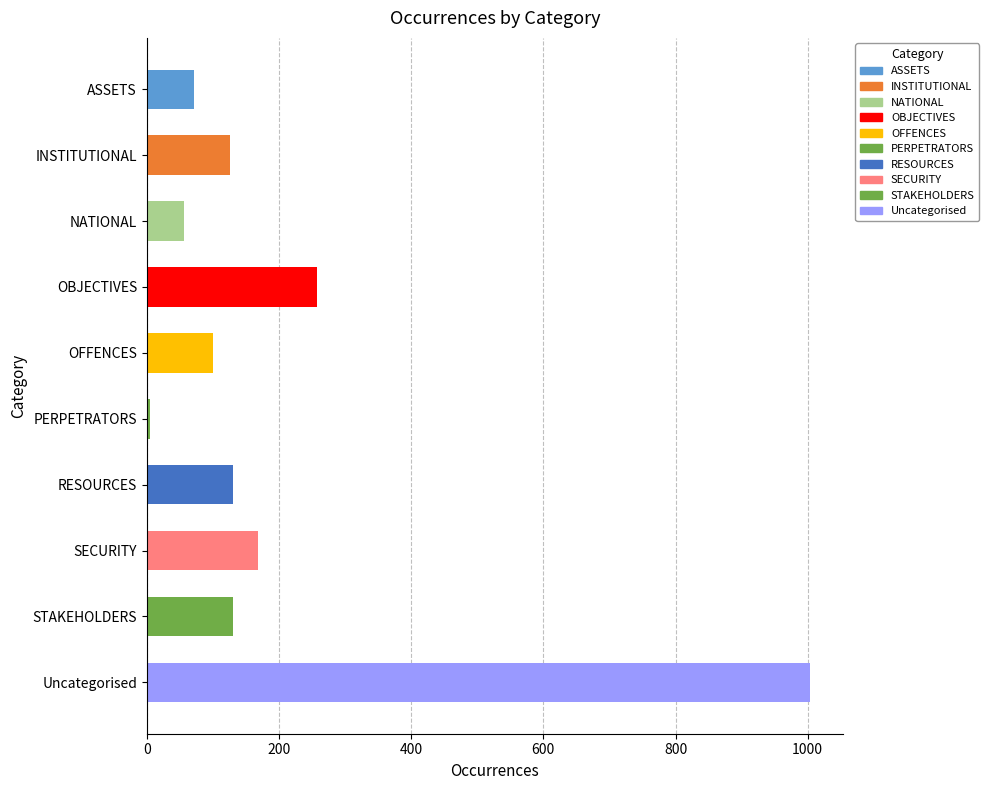

What is the label of the 6th bar from the bottom?

OFFENCES